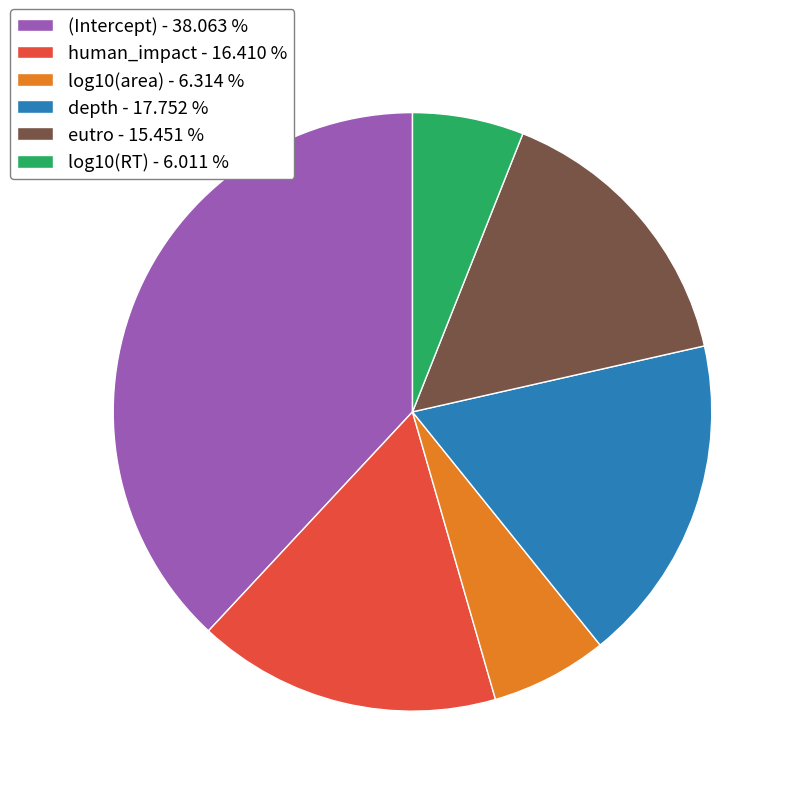

How many segments does this pie chart have?

6